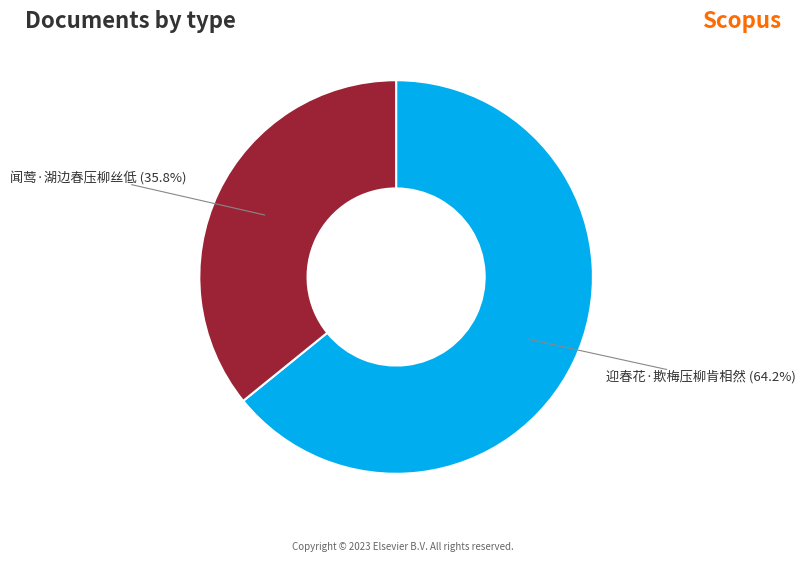

Does any single category account for the majority?

Yes